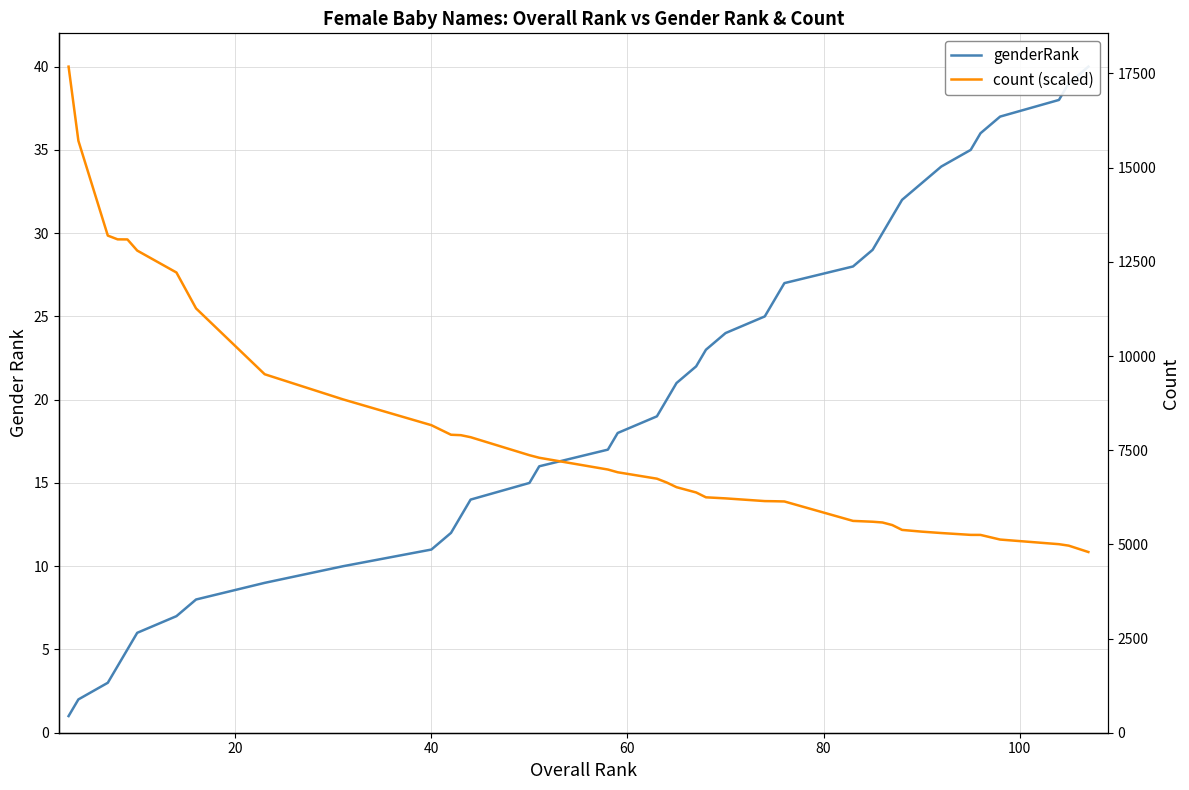

List the series in order of their peak value, lowest first.

genderRank, count (scaled)